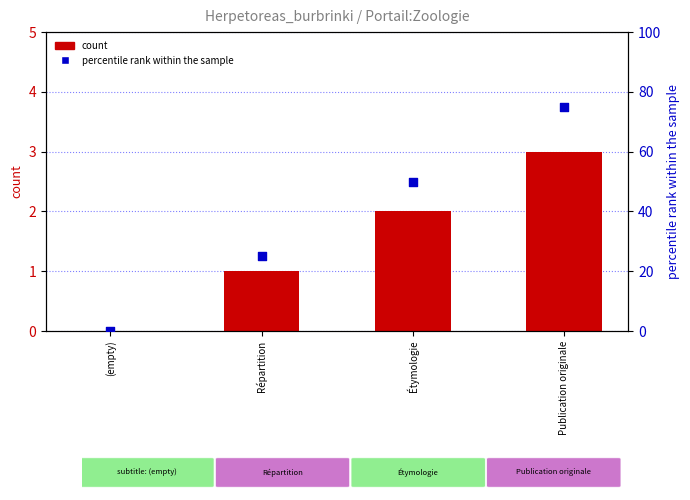

At which category is the sum across all series the highest?

Publication originale